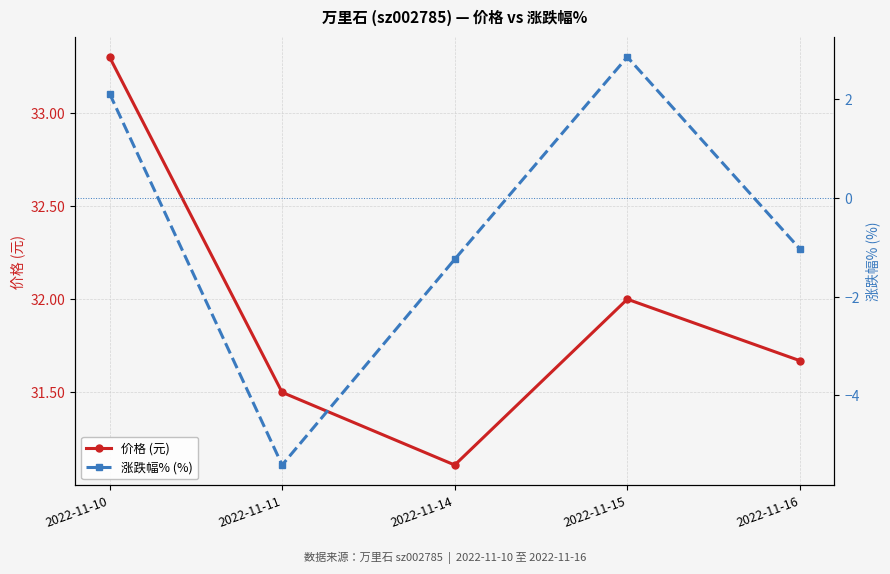

Reading left to right, list all the values displayed in this chart.

价格 (元): 33.3	31.5	31.1	32.0	31.7
涨跌幅% (%): 2.1	-5.4	-1.2	2.9	-1.0